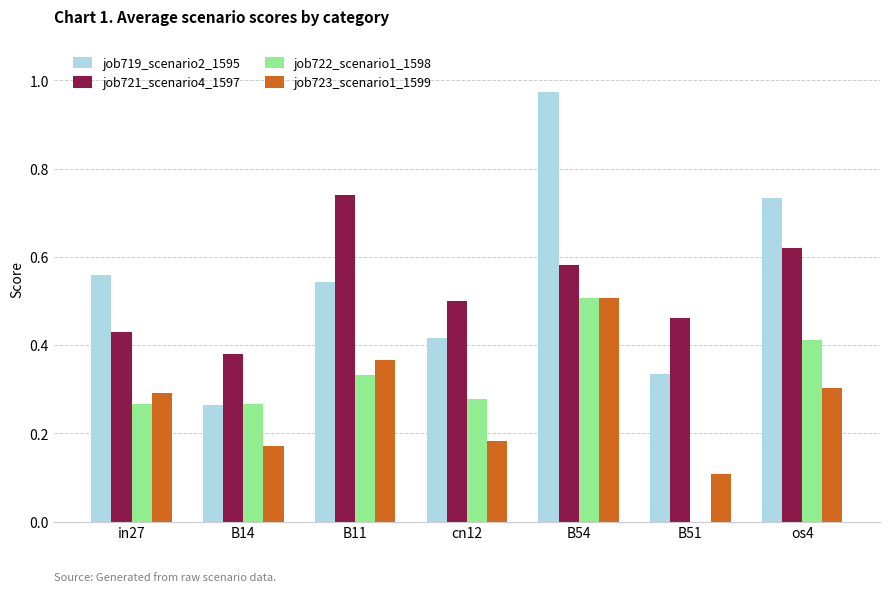

True or false: job722_scenario1_1598 has a value of 0.2 at B14.

False